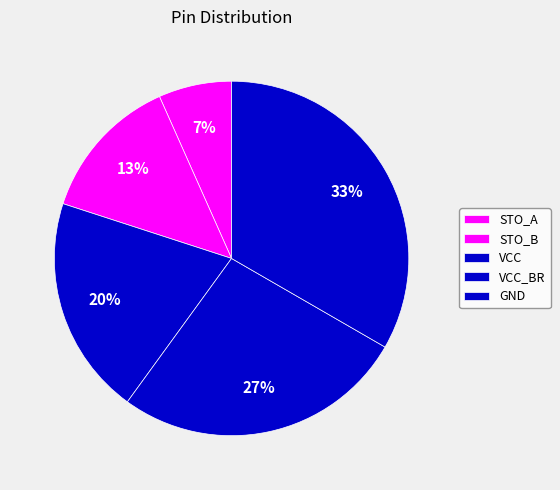

Count the number of slices in the pie.

5